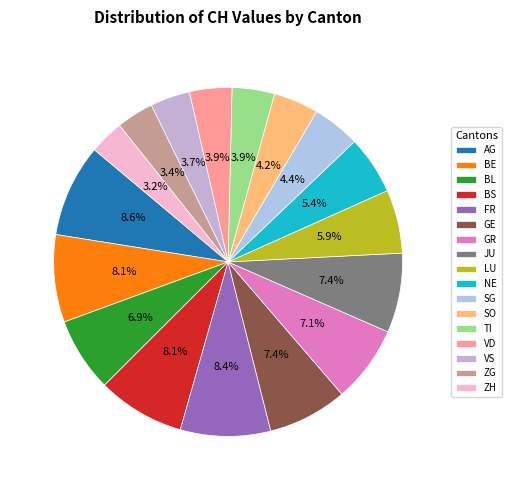

What is the change in value from SG to VD?

-2